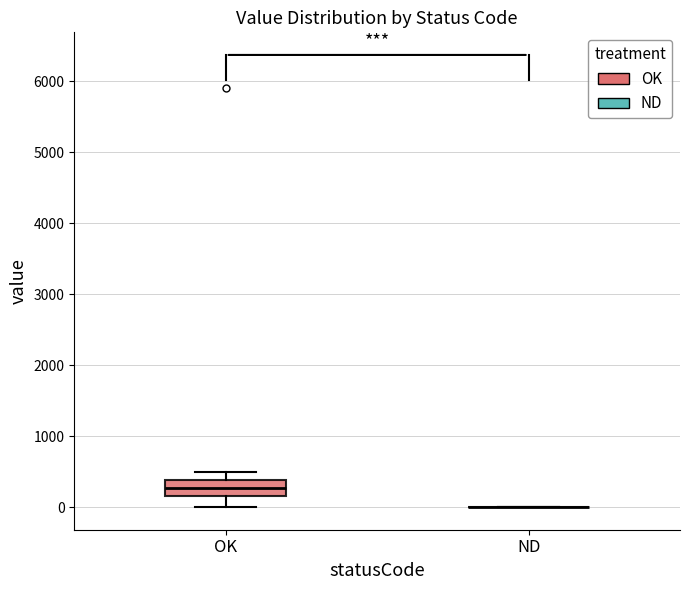

Which box is the tallest, from its lower edge to its upper edge?

OK